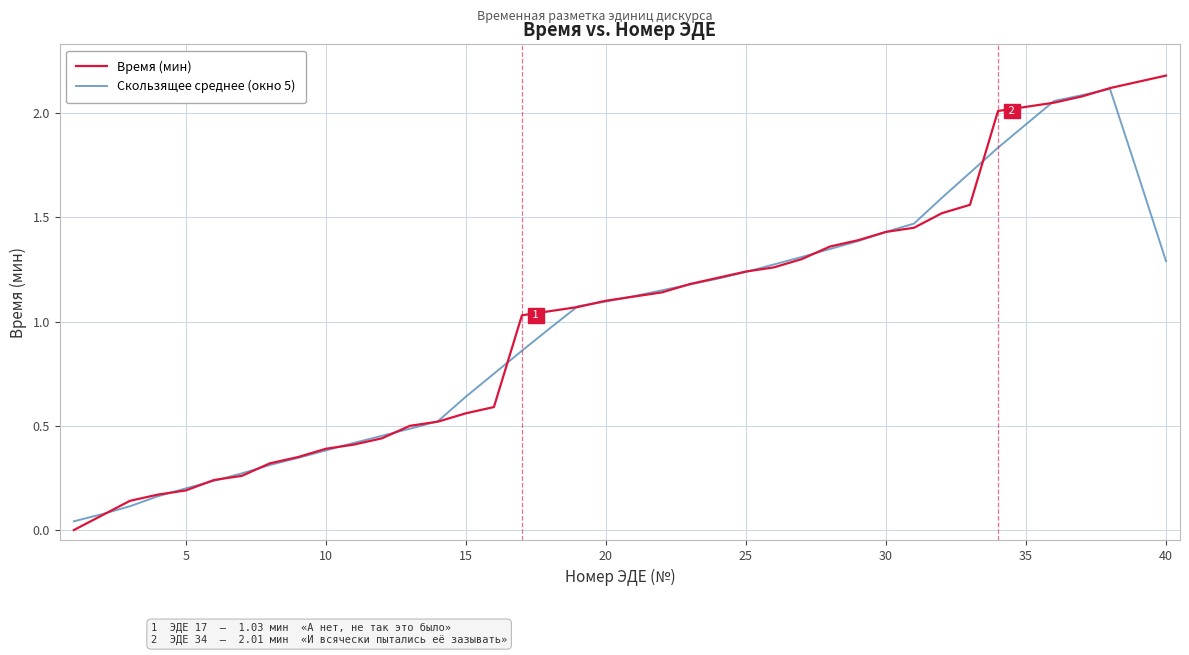

What is the greatest value displayed?

2.2